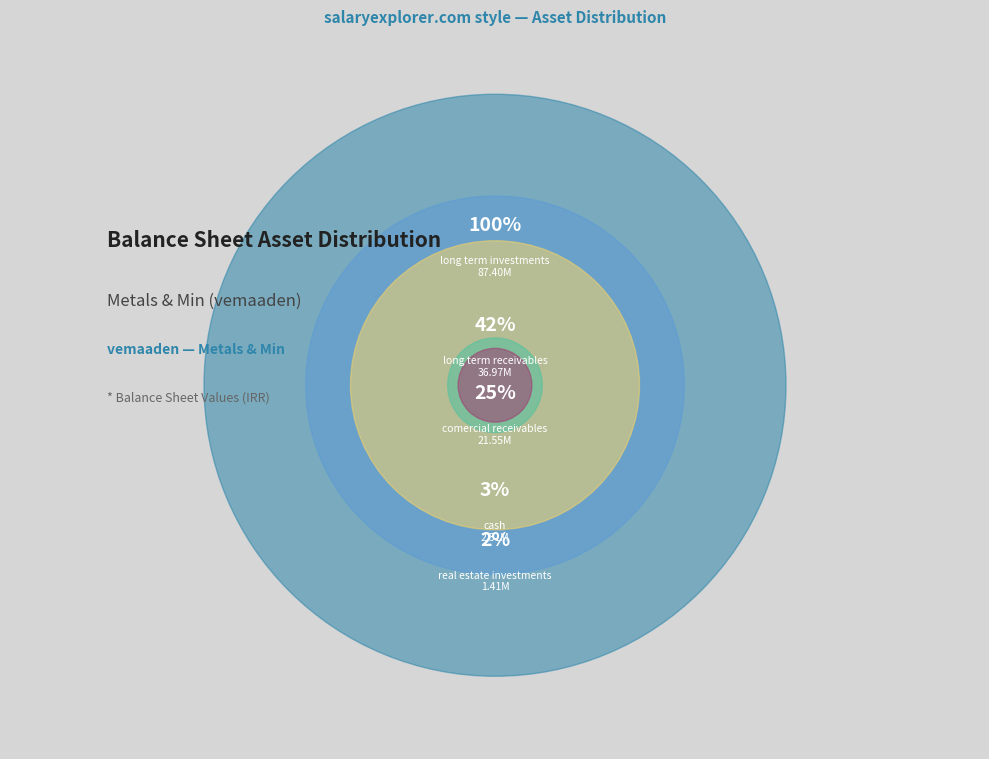

What is the change in value from comercial_receivables to long_term_receivables?

+15422382